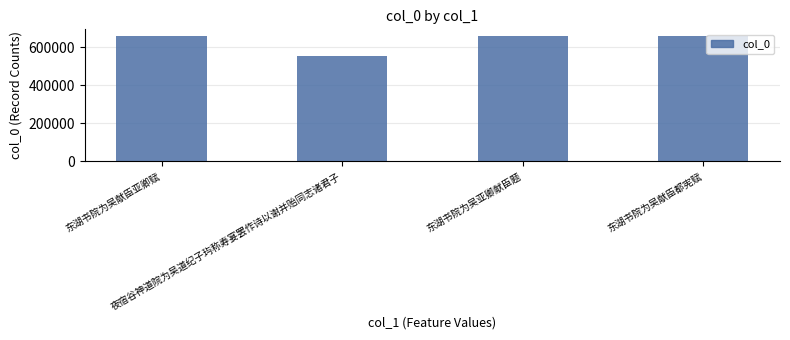

What is the sum of the values at 东湖书院为吴献臣亚卿赋 and 夜宿谷神道院为吴道纪子玙称寿宴罢作诗以谢并贻同志诸君子?

1214270